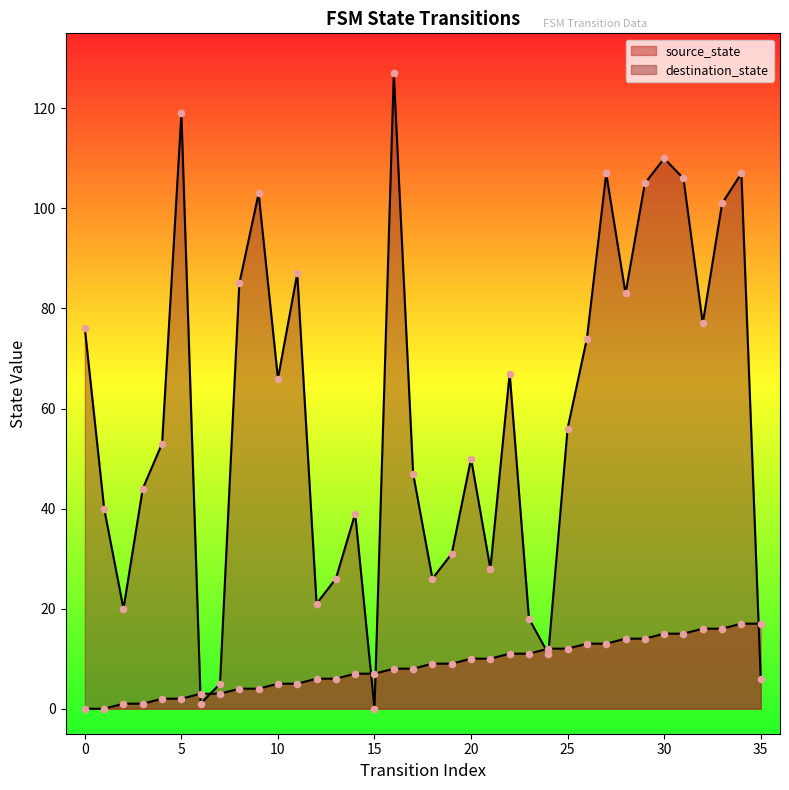

Is the value of source_state at 30 greater than the value of destination_state at 24?

Yes